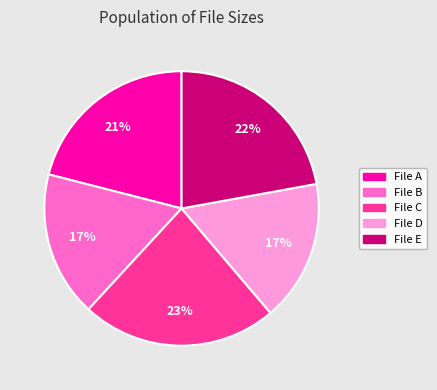

Is there a majority slice in this chart?

No